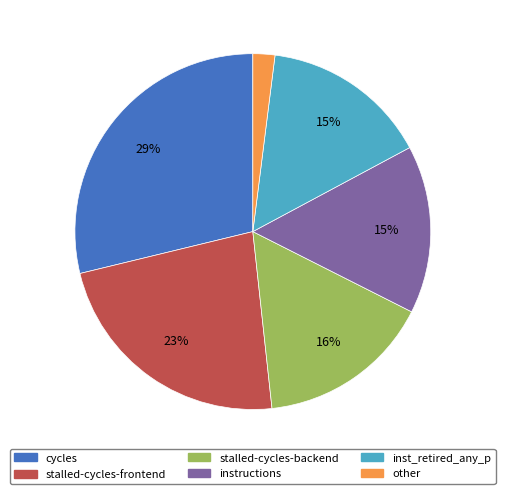

To the nearest percent, what is the combined percentage of instructions and stalled-cycles-backend?

31%